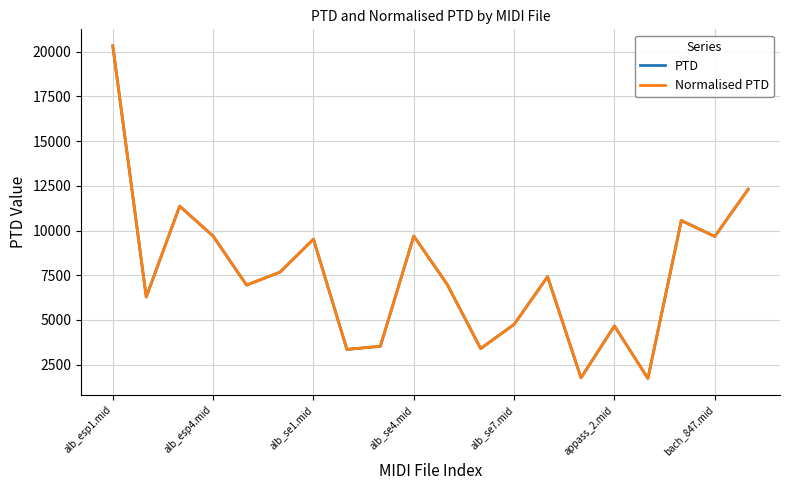

Does the chart display data point markers on the line(s)?

No